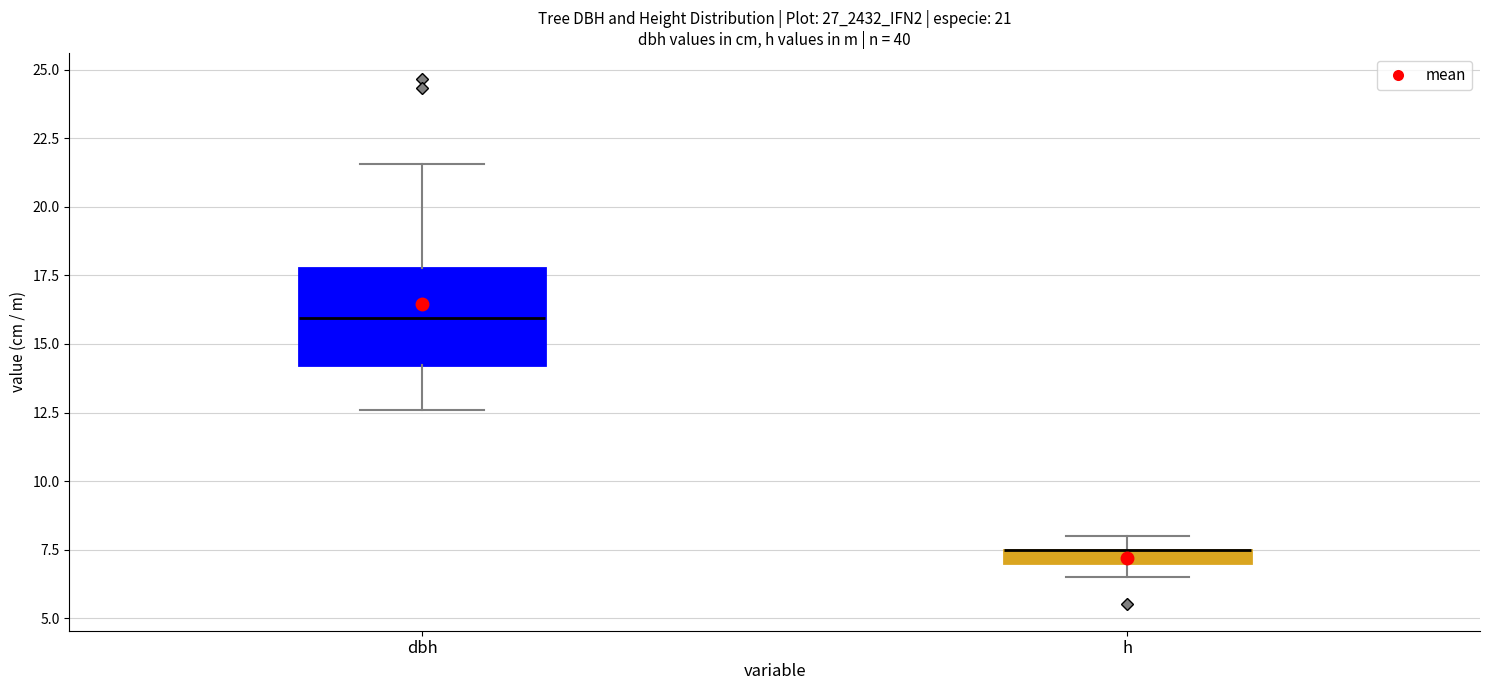

Which box is the tallest, from its lower edge to its upper edge?

dbh